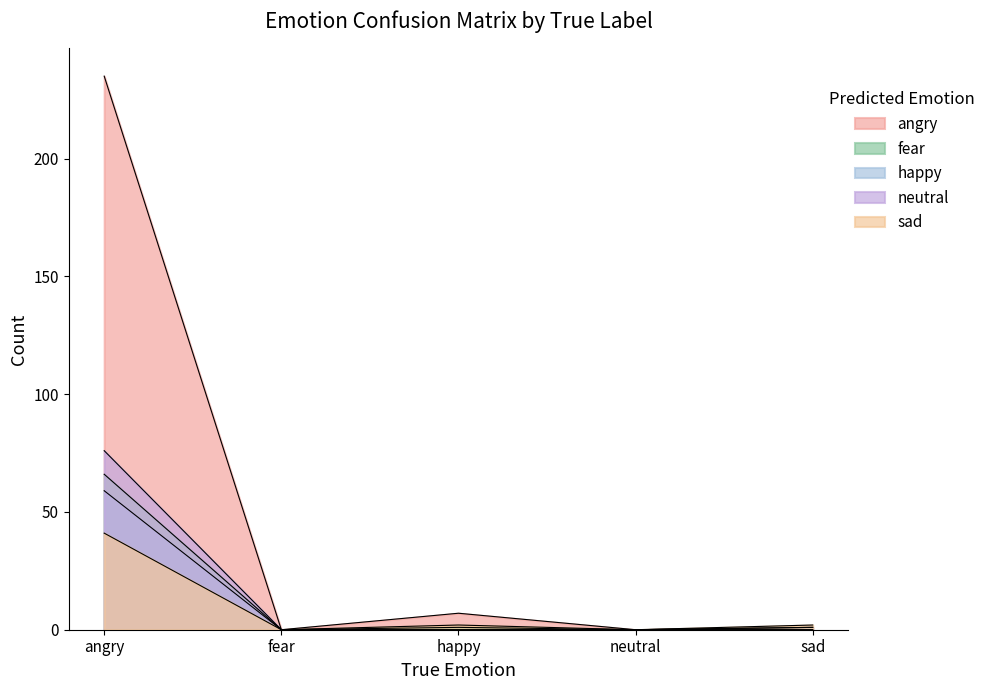

True or false: happy has more than 1 interior local peaks.

False